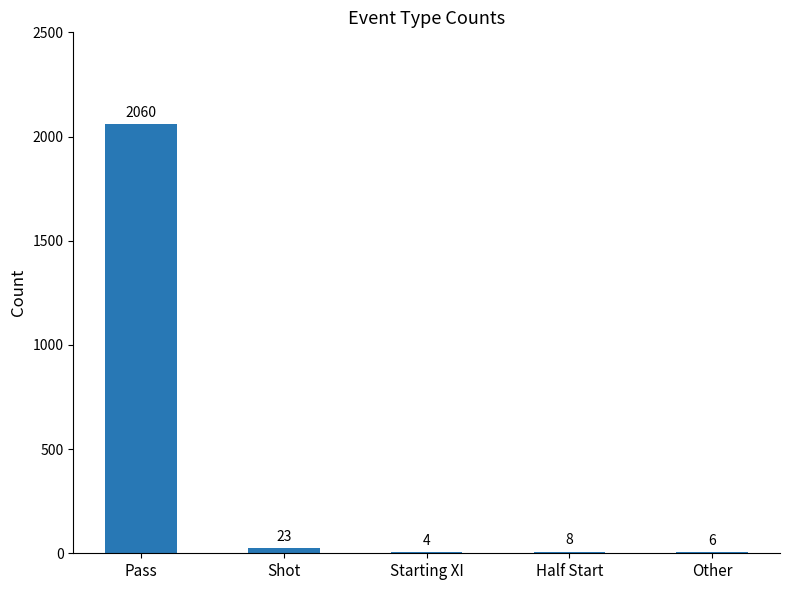

What is the change in value from Shot to Half Start?

-15